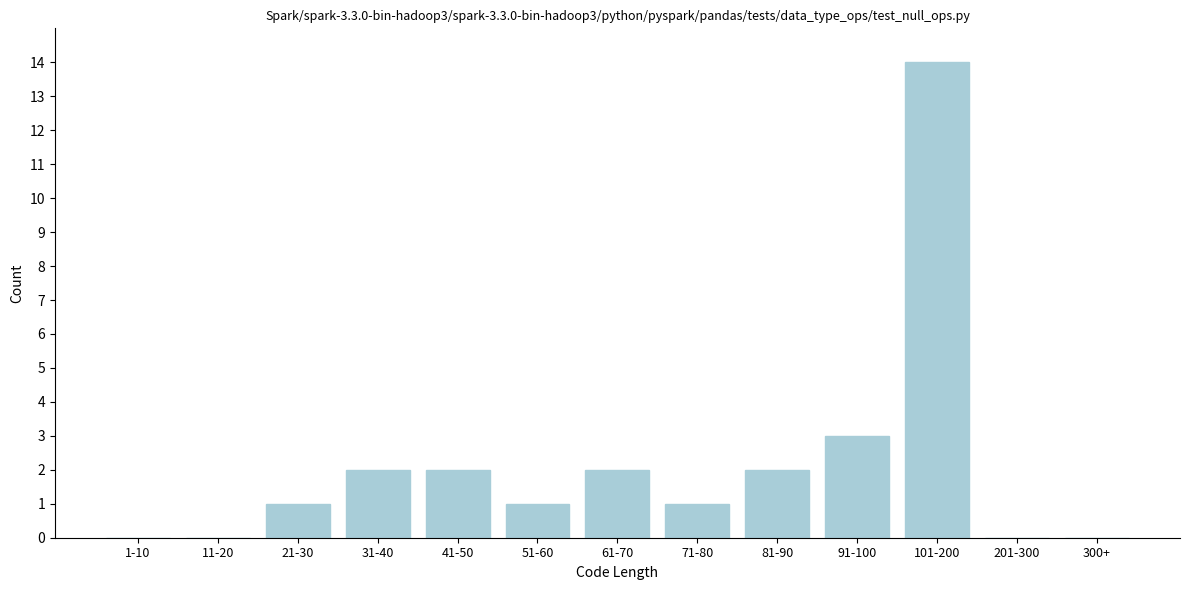

Reading left to right, list all the values displayed in this chart.

1-10=0	11-20=0	21-30=1	31-40=2	41-50=2	51-60=1	61-70=2	71-80=1	81-90=2	91-100=3	101-200=14	201-300=0	300+=0